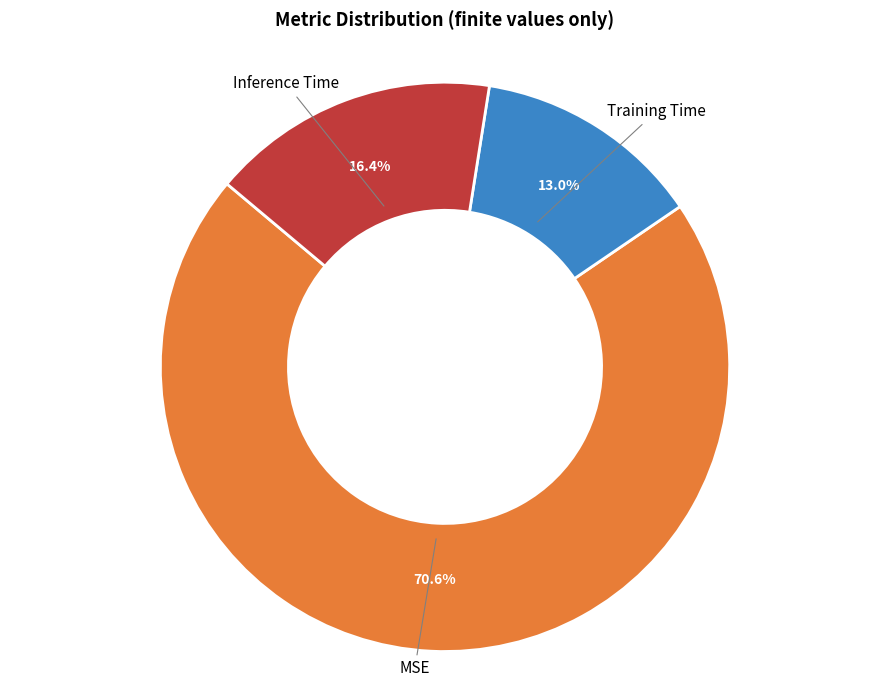

Does any single category account for the majority?

Yes